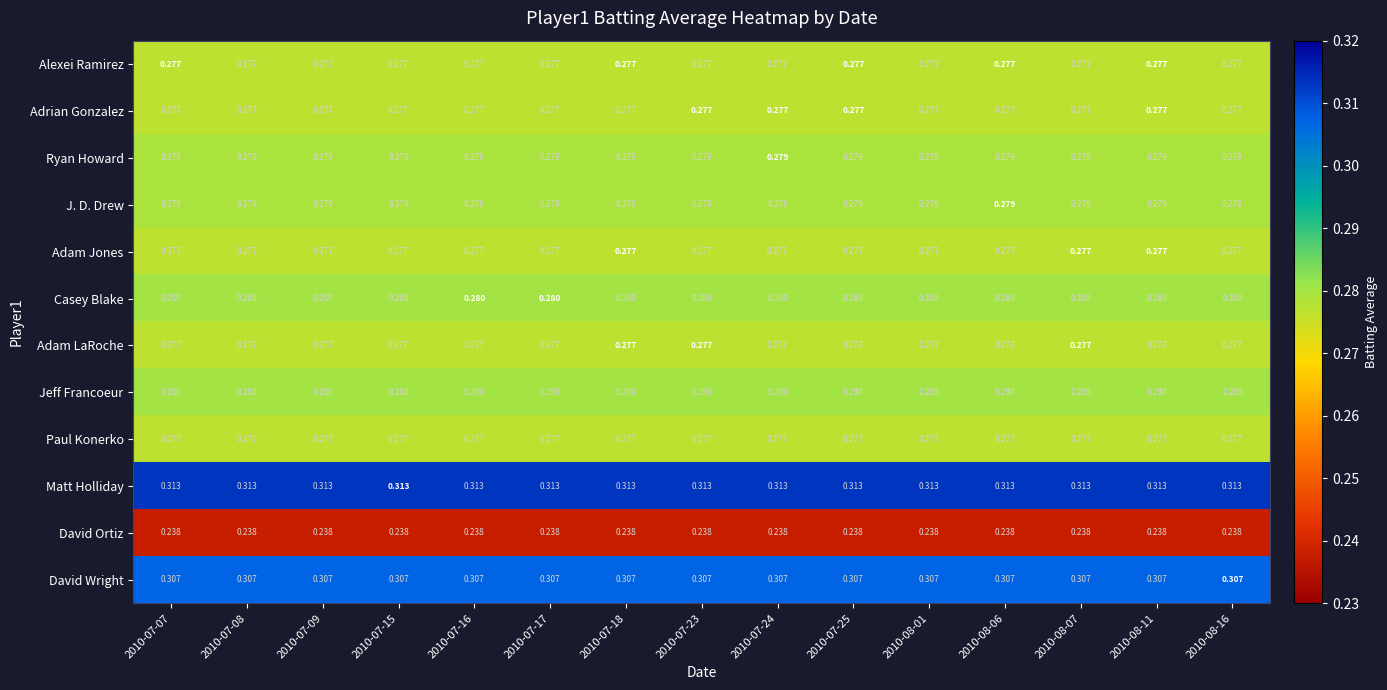

Is the value of Ryan Howard at 2010-07-08 greater than the value of Adam LaRoche at 2010-07-18?

Yes